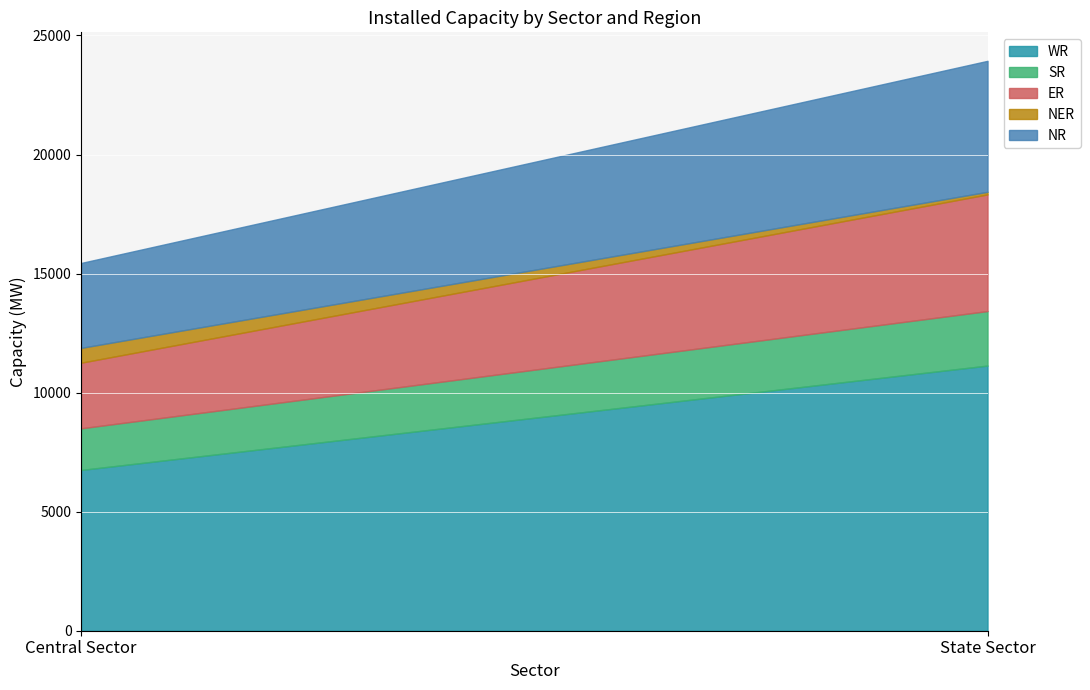

The value of NR at State Sector is 5500. True or false?

True